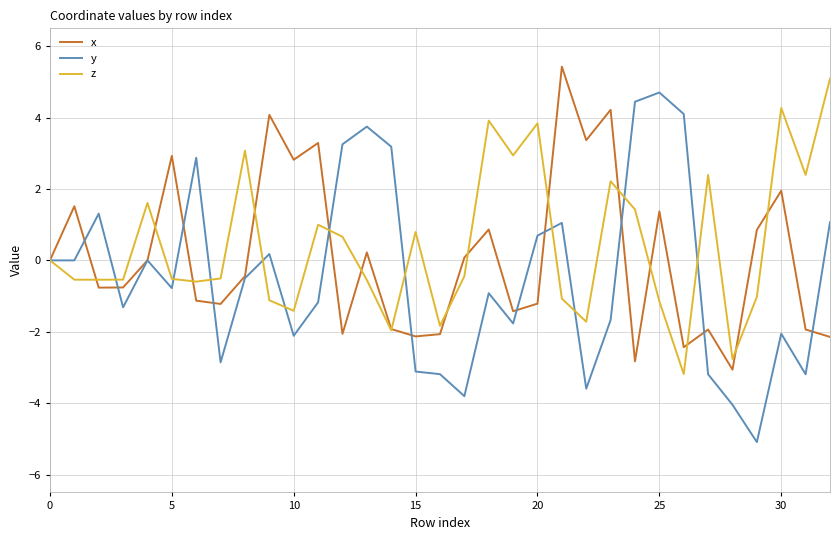

What is the highest value of the z series?

5.1